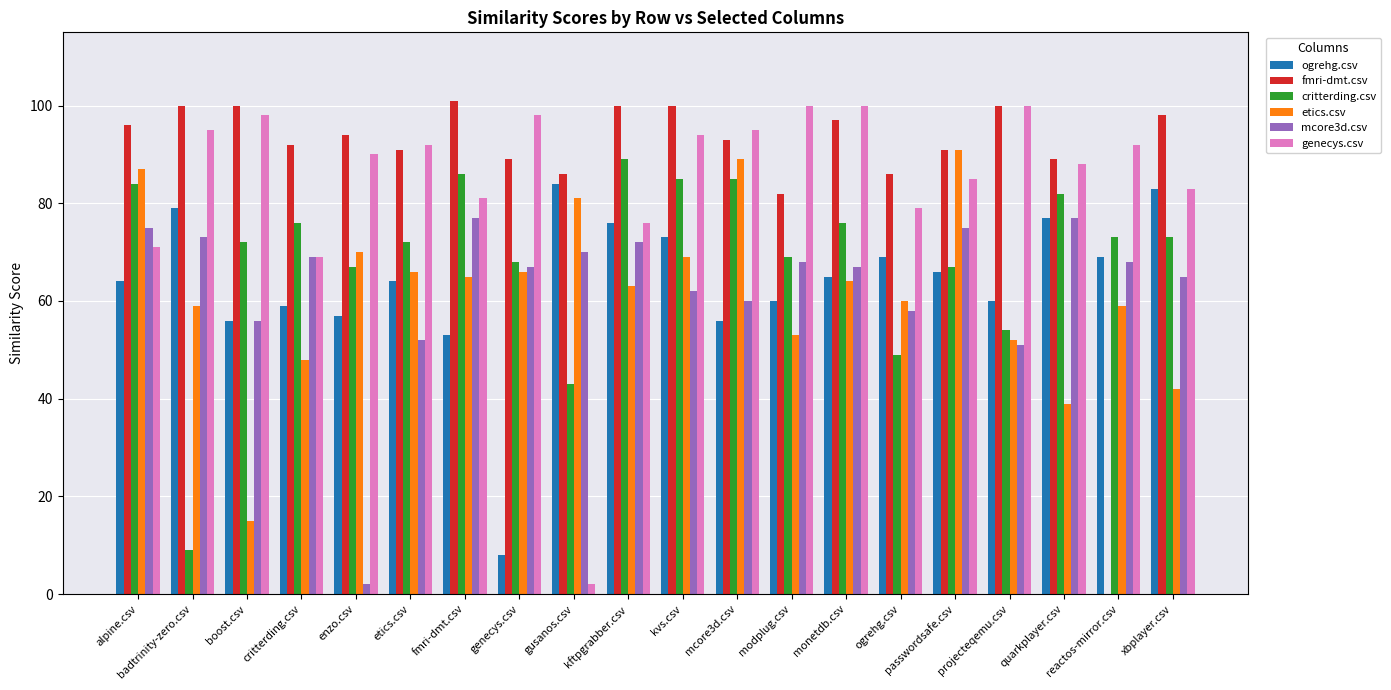

At which label is ogrehg.csv closest to 46?

fmri-dmt.csv